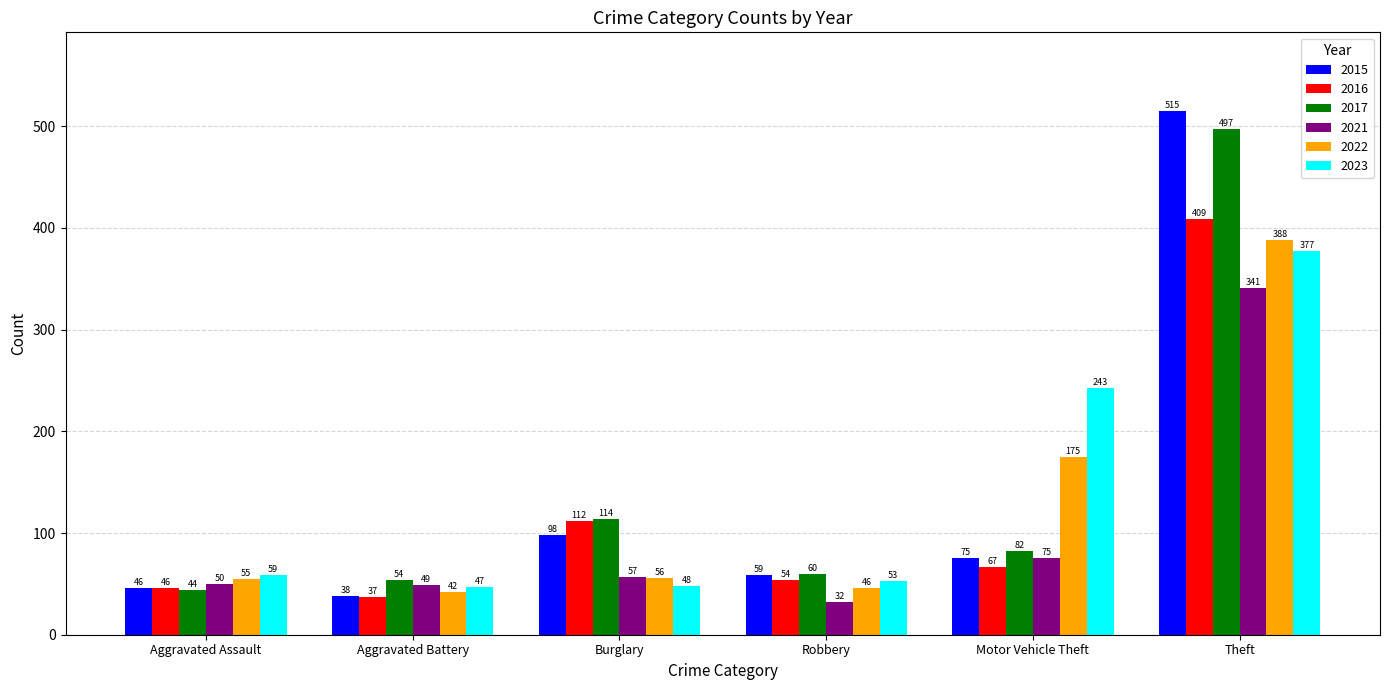

Between Burglary and Theft, which series saw the biggest shift?

2015